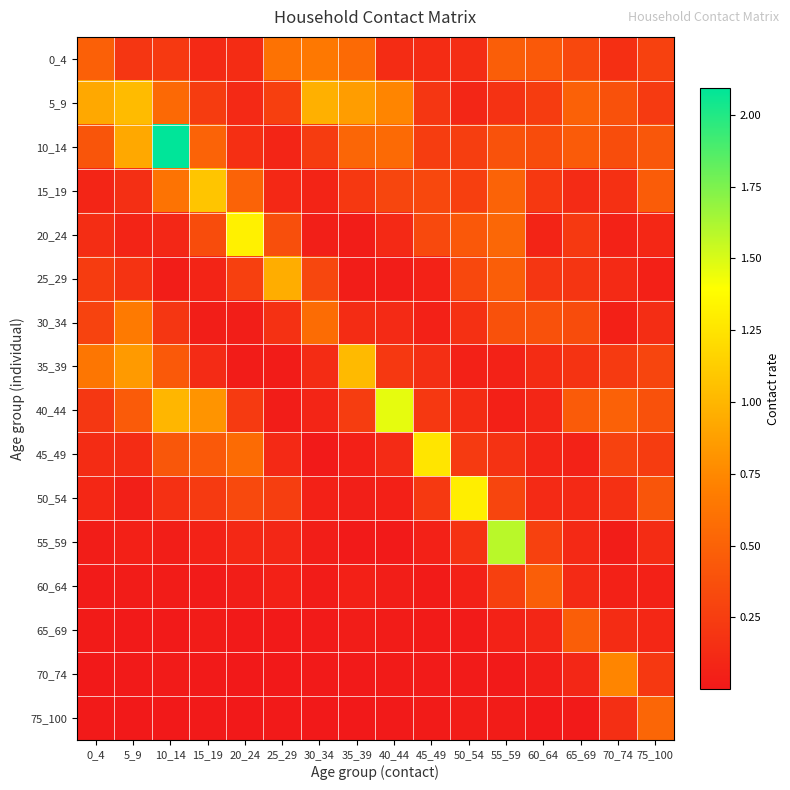

Reading right to left, list all the values displayed in this chart.

0_4: 75_100=0.3	70_74=0.2	65_69=0.3	60_64=0.4	55_59=0.5	50_54=0.1	45_49=0.1	40_44=0.1	35_39=0.6	30_34=0.7	25_29=0.6	20_24=0.1	15_19=0.1	10_14=0.2	5_9=0.2	0_4=0.5
5_9: 75_100=0.2	70_74=0.4	65_69=0.5	60_64=0.2	55_59=0.2	50_54=0.1	45_49=0.2	40_44=0.7	35_39=0.9	30_34=1.0	25_29=0.3	20_24=0.1	15_19=0.2	10_14=0.5	5_9=1.0	0_4=0.9
10_14: 75_100=0.4	70_74=0.4	65_69=0.5	60_64=0.4	55_59=0.4	50_54=0.3	45_49=0.2	40_44=0.6	35_39=0.5	30_34=0.2	25_29=0.1	20_24=0.2	15_19=0.5	10_14=2.1	5_9=0.9	0_4=0.4
15_19: 75_100=0.5	70_74=0.2	65_69=0.1	60_64=0.2	55_59=0.5	50_54=0.3	45_49=0.3	40_44=0.3	35_39=0.2	30_34=0.1	25_29=0.1	20_24=0.5	15_19=1.1	10_14=0.6	5_9=0.2	0_4=0.1
20_24: 75_100=0.1	70_74=0.1	65_69=0.2	60_64=0.1	55_59=0.5	50_54=0.4	45_49=0.3	40_44=0.1	35_39=0.0	30_34=0.0	25_29=0.4	20_24=1.3	15_19=0.3	10_14=0.1	5_9=0.1	0_4=0.1
25_29: 75_100=0.0	70_74=0.1	65_69=0.2	60_64=0.2	55_59=0.5	50_54=0.3	45_49=0.1	40_44=0.0	35_39=0.0	30_34=0.3	25_29=1.0	20_24=0.3	15_19=0.1	10_14=0.0	5_9=0.2	0_4=0.2
30_34: 75_100=0.1	70_74=0.0	65_69=0.4	60_64=0.4	55_59=0.4	50_54=0.2	45_49=0.1	40_44=0.1	35_39=0.1	30_34=0.6	25_29=0.2	20_24=0.0	15_19=0.0	10_14=0.2	5_9=0.7	0_4=0.3
35_39: 75_100=0.3	70_74=0.2	65_69=0.2	60_64=0.1	55_59=0.1	50_54=0.1	45_49=0.1	40_44=0.2	35_39=1.0	30_34=0.1	25_29=0.0	20_24=0.0	15_19=0.1	10_14=0.4	5_9=0.8	0_4=0.6
40_44: 75_100=0.4	70_74=0.5	65_69=0.5	60_64=0.1	55_59=0.1	50_54=0.1	45_49=0.2	40_44=1.5	35_39=0.2	30_34=0.1	25_29=0.0	20_24=0.2	15_19=0.8	10_14=1.0	5_9=0.5	0_4=0.2
45_49: 75_100=0.2	70_74=0.3	65_69=0.1	60_64=0.1	55_59=0.2	50_54=0.2	45_49=1.3	40_44=0.1	35_39=0.1	30_34=0.0	25_29=0.1	20_24=0.6	15_19=0.4	10_14=0.4	5_9=0.1	0_4=0.1
50_54: 75_100=0.4	70_74=0.2	65_69=0.1	60_64=0.1	55_59=0.3	50_54=1.3	45_49=0.2	40_44=0.0	35_39=0.0	30_34=0.1	25_29=0.3	20_24=0.3	15_19=0.2	10_14=0.2	5_9=0.0	0_4=0.1
55_59: 75_100=0.1	70_74=0.0	65_69=0.1	60_64=0.3	55_59=1.6	50_54=0.2	45_49=0.1	40_44=0.0	35_39=0.0	30_34=0.0	25_29=0.1	20_24=0.1	15_19=0.1	10_14=0.0	5_9=0.1	0_4=0.0
60_64: 75_100=0.1	70_74=0.1	65_69=0.1	60_64=0.5	55_59=0.3	50_54=0.1	45_49=0.0	40_44=0.0	35_39=0.1	30_34=0.0	25_29=0.1	20_24=0.0	15_19=0.0	10_14=0.0	5_9=0.0	0_4=0.0
65_69: 75_100=0.1	70_74=0.1	65_69=0.5	60_64=0.1	55_59=0.1	50_54=0.0	45_49=0.0	40_44=0.0	35_39=0.0	30_34=0.0	25_29=0.0	20_24=0.0	15_19=0.0	10_14=0.0	5_9=0.0	0_4=0.0
70_74: 75_100=0.2	70_74=0.7	65_69=0.1	60_64=0.0	55_59=0.0	50_54=0.0	45_49=0.0	40_44=0.0	35_39=0.0	30_34=0.0	25_29=0.0	20_24=0.0	15_19=0.0	10_14=0.0	5_9=0.0	0_4=0.0
75_100: 75_100=0.5	70_74=0.1	65_69=0.0	60_64=0.0	55_59=0.0	50_54=0.0	45_49=0.0	40_44=0.0	35_39=0.0	30_34=0.0	25_29=0.0	20_24=0.0	15_19=0.0	10_14=0.0	5_9=0.0	0_4=0.0